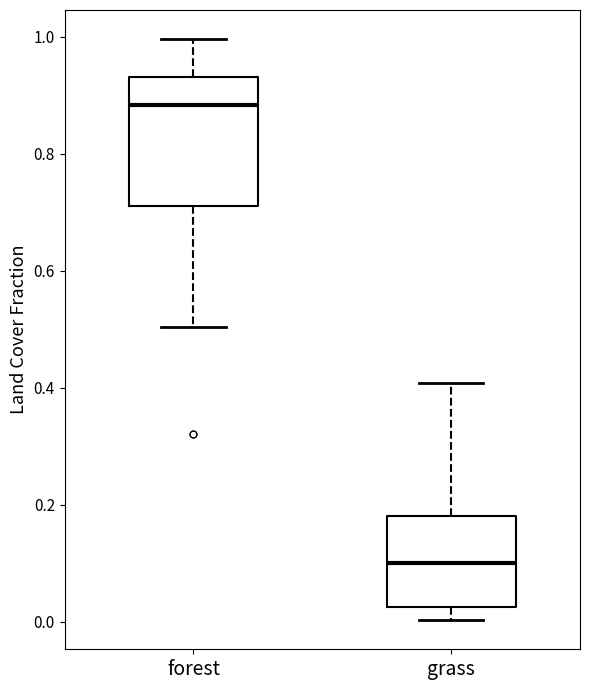

Which box has the highest median line?

forest